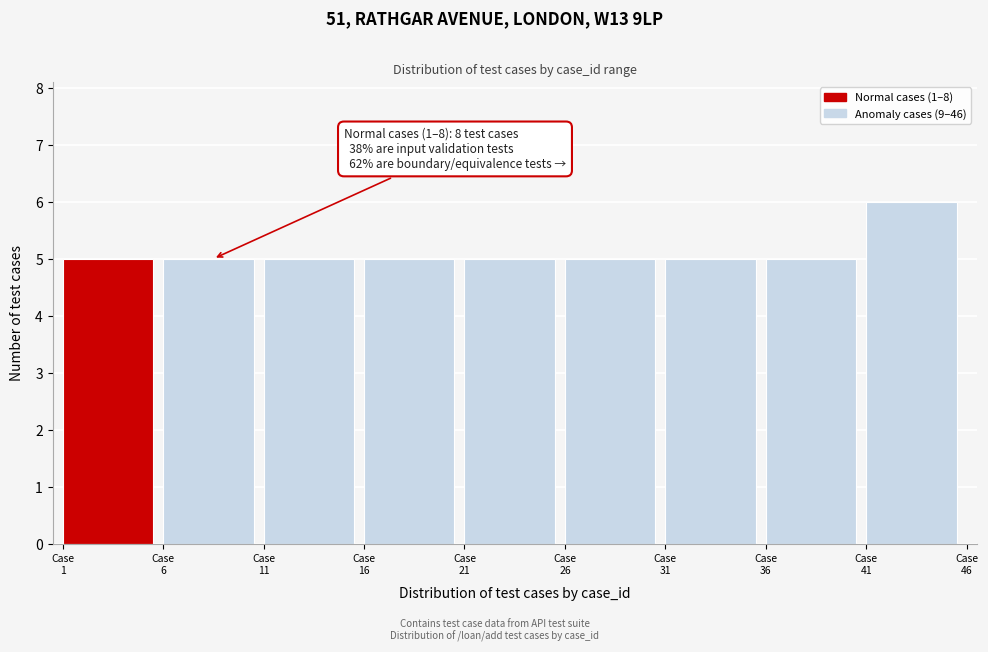

Which range on the x-axis has the tallest bar?

41 to 46